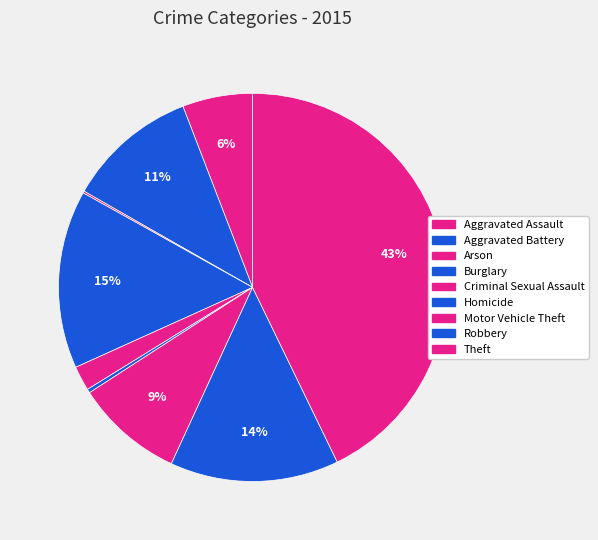

Which category has the smallest portion of the pie?

Arson